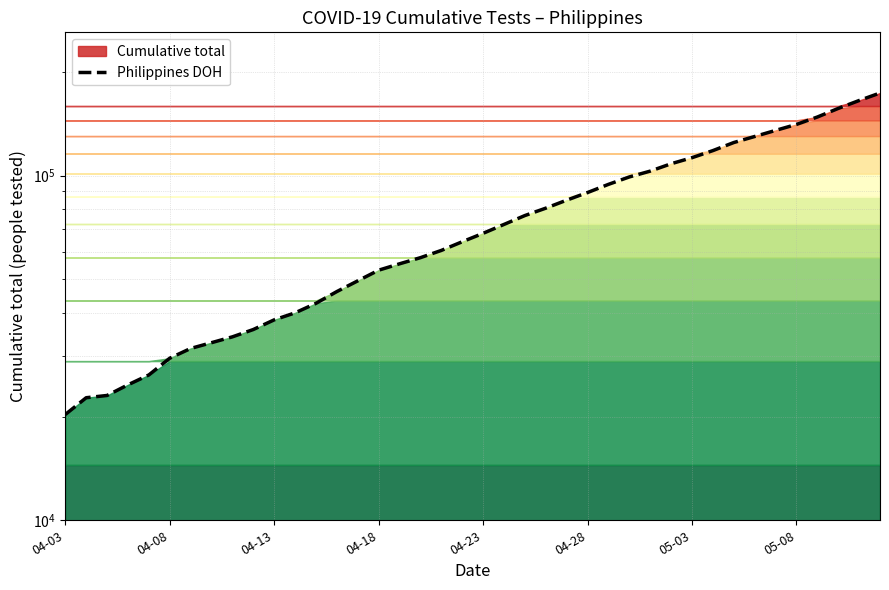

What is the smallest value displayed?

20276